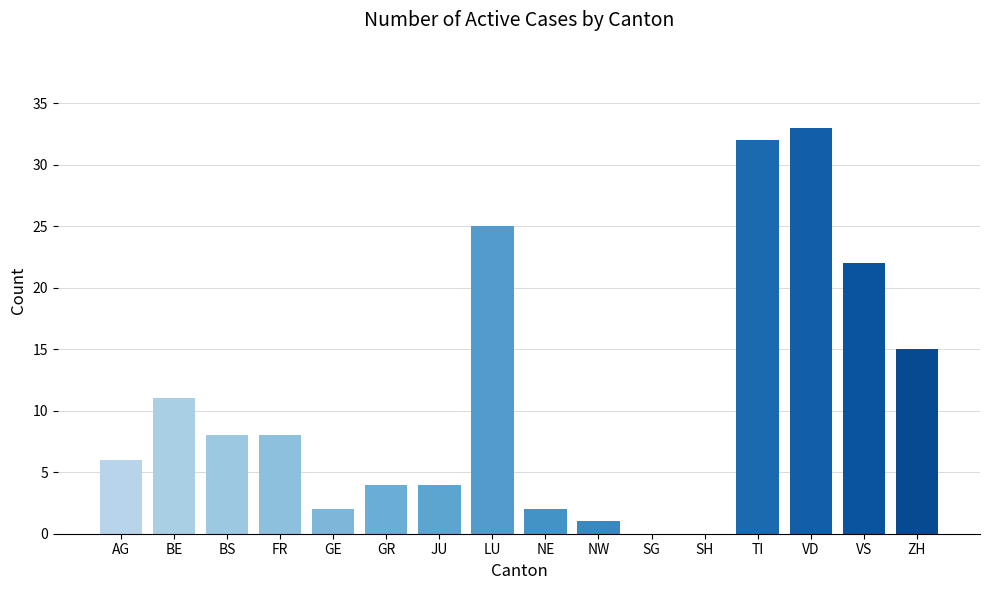

How many series are shown in this chart?

1